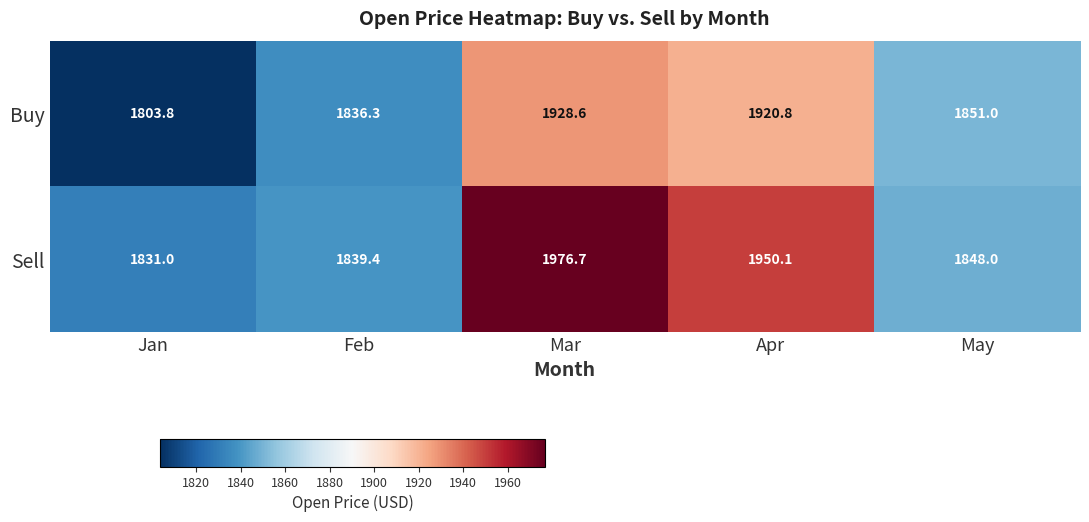

Reading left to right, what are all the values shown in this chart?

Buy: 1803.8	1836.3	1928.6	1920.8	1851.0
Sell: 1831.0	1839.4	1976.7	1950.1	1848.0